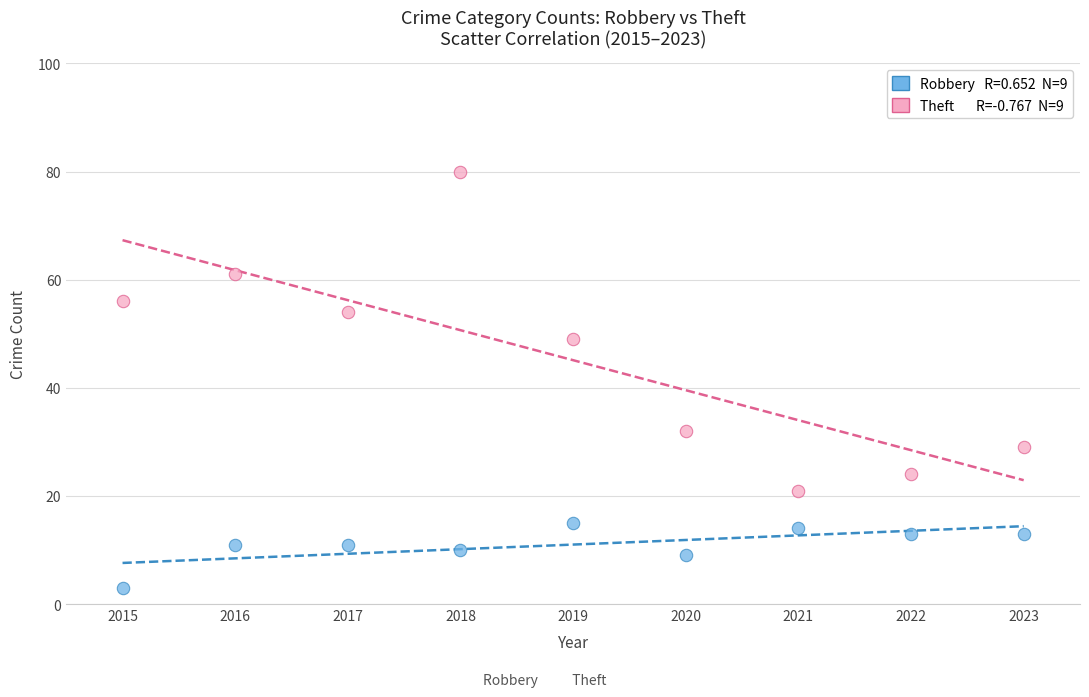

Across all data points, what is the range of Y values (max minus min)?

77